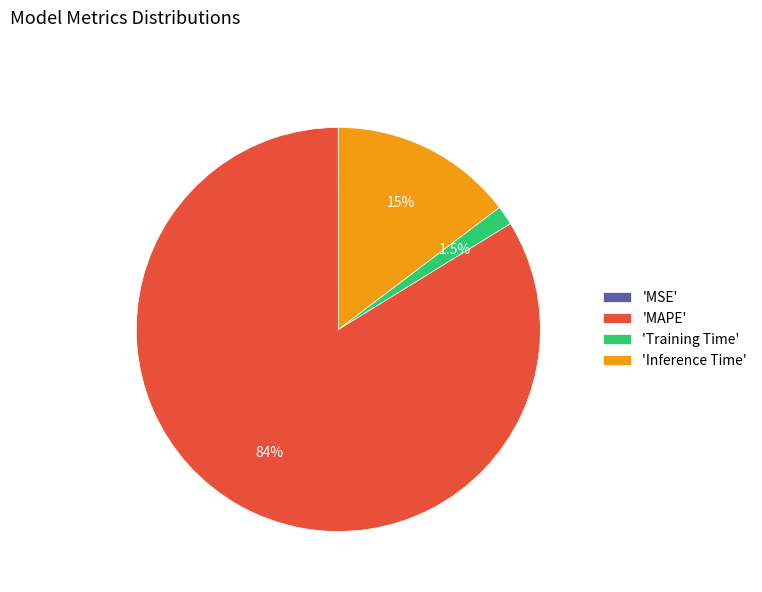

How much of the chart is everything except 'Inference Time'?

85.3%